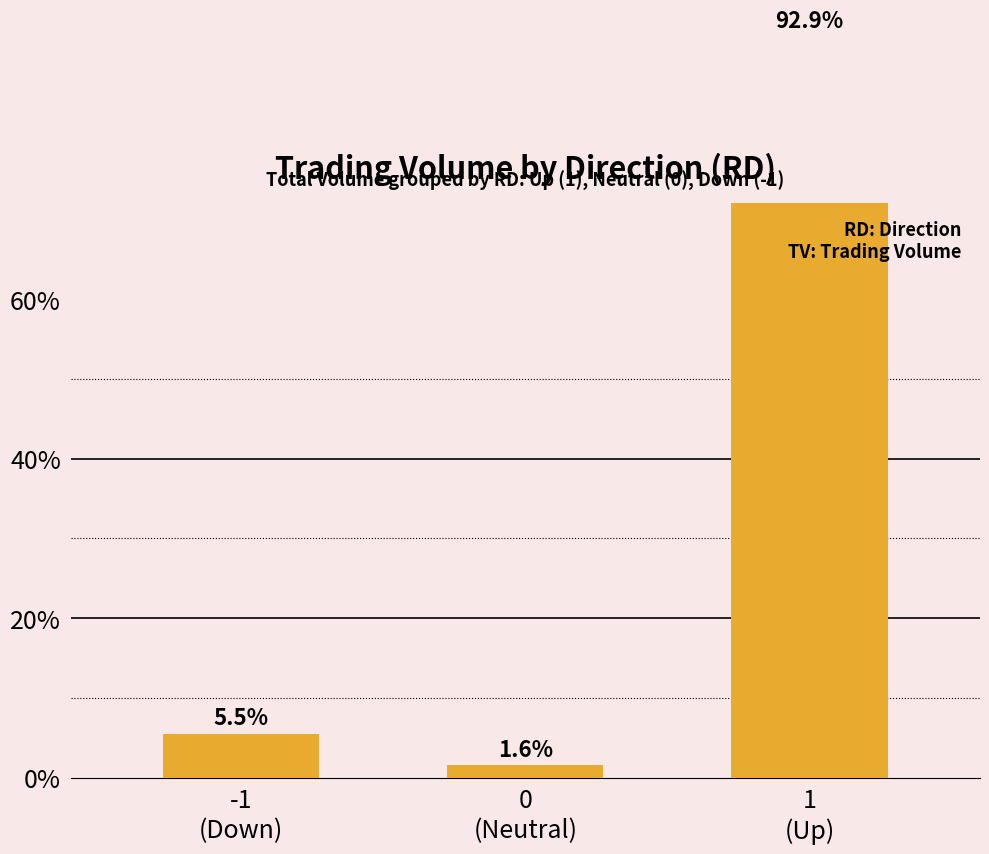

What is the label of the 2nd bar from the right?

0
(Neutral)